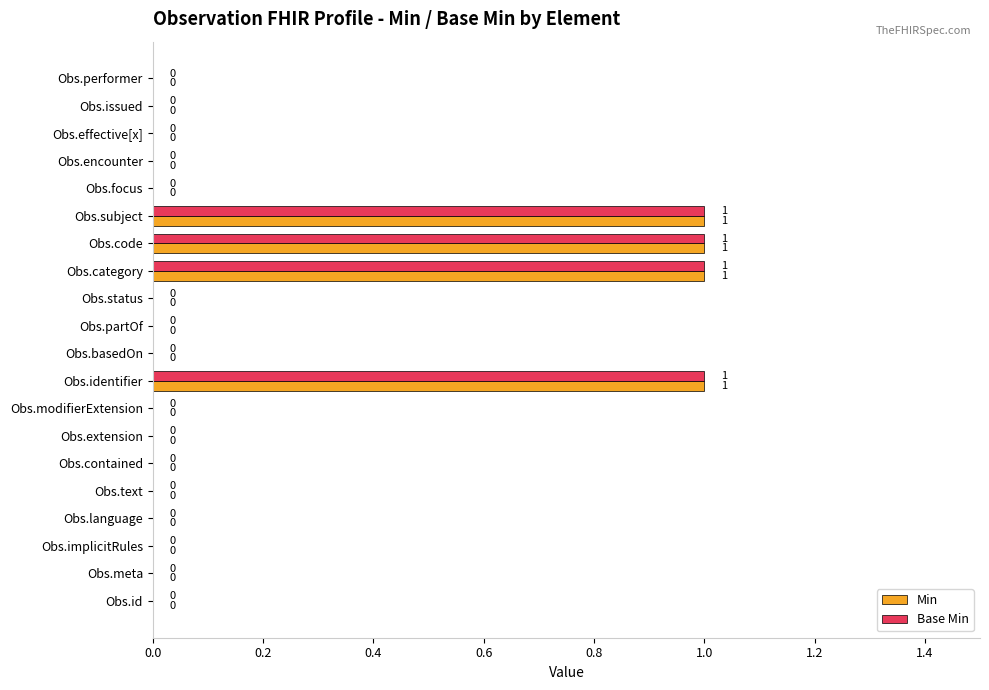

Is the value of Base Min at Obs.focus greater than the value of Min at Obs.category?

No